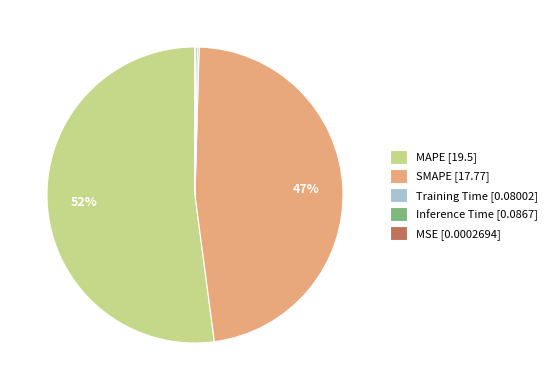

The MAPE [19.5] slice represents 63% of the pie. True or false?

False